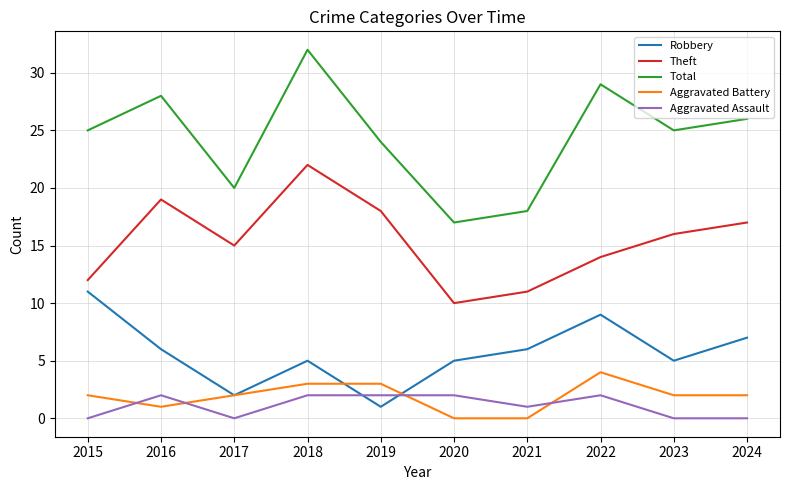

What is the sum of all Aggravated Battery values?

19